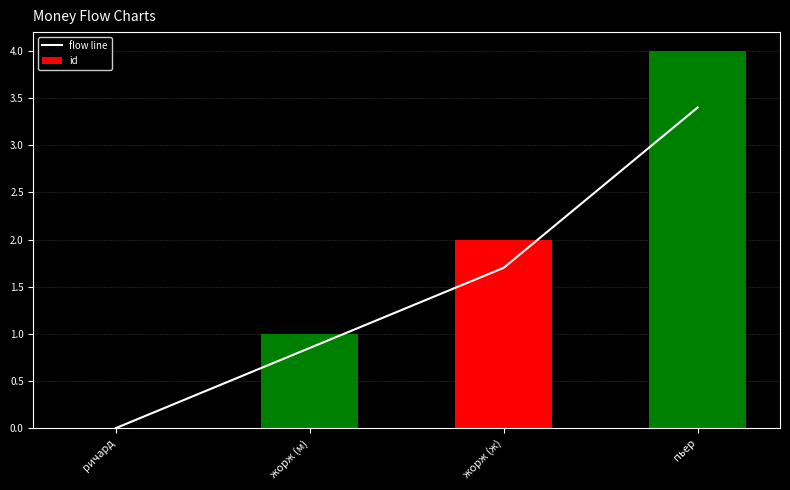

Reading left to right, extract all data points from this chart.

flow line: 0.0	0.8	1.7	3.4
id: 0.0	1.0	2.0	4.0